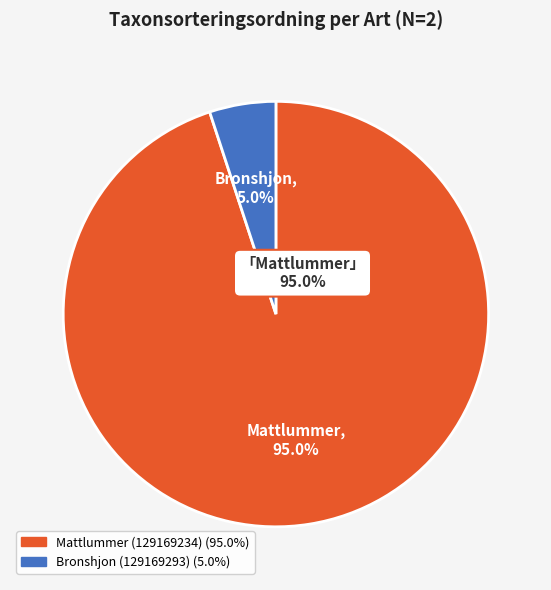

To the nearest percent, what portion does Mattlummer (129169234) represent?

95%